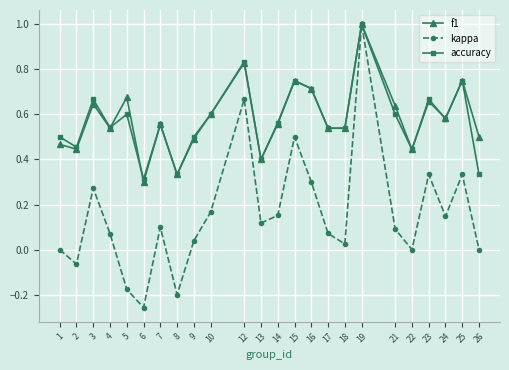

True or false: kappa has more than 0 points higher than both neighbors.

True